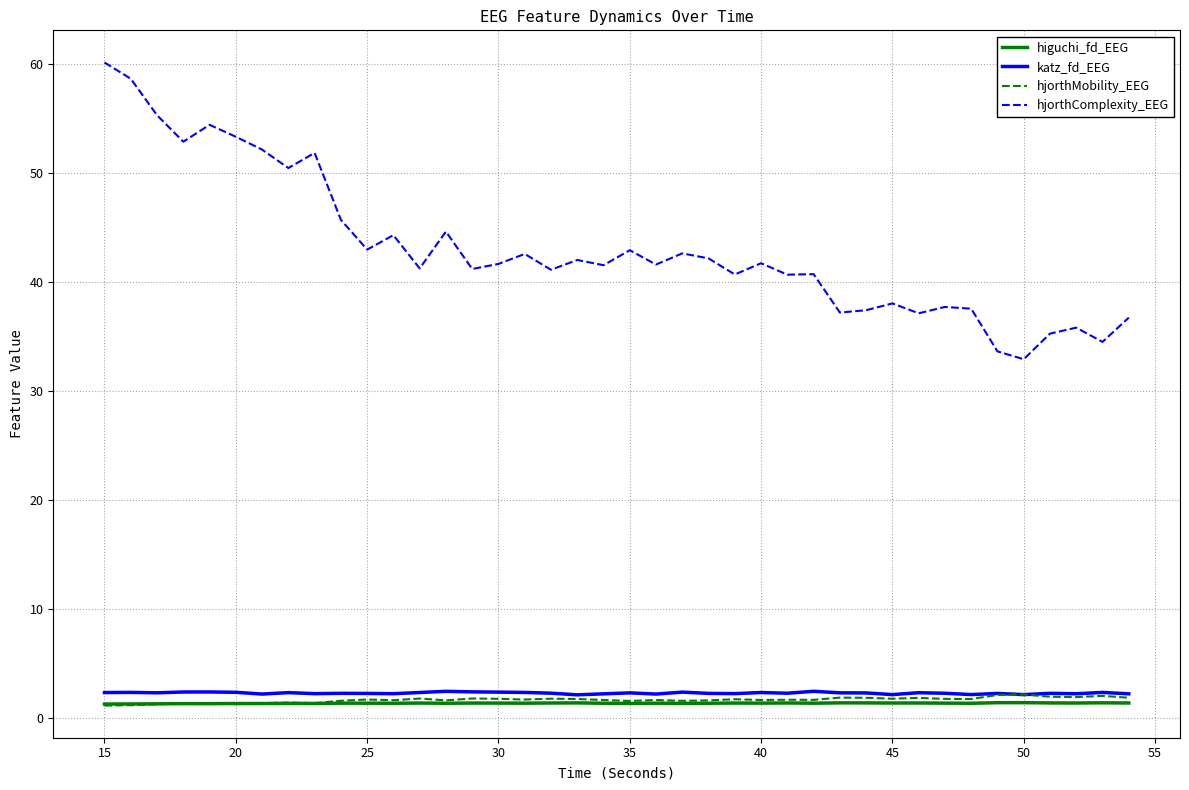

Which series has the largest total across all categories?

hjorthComplexity_EEG